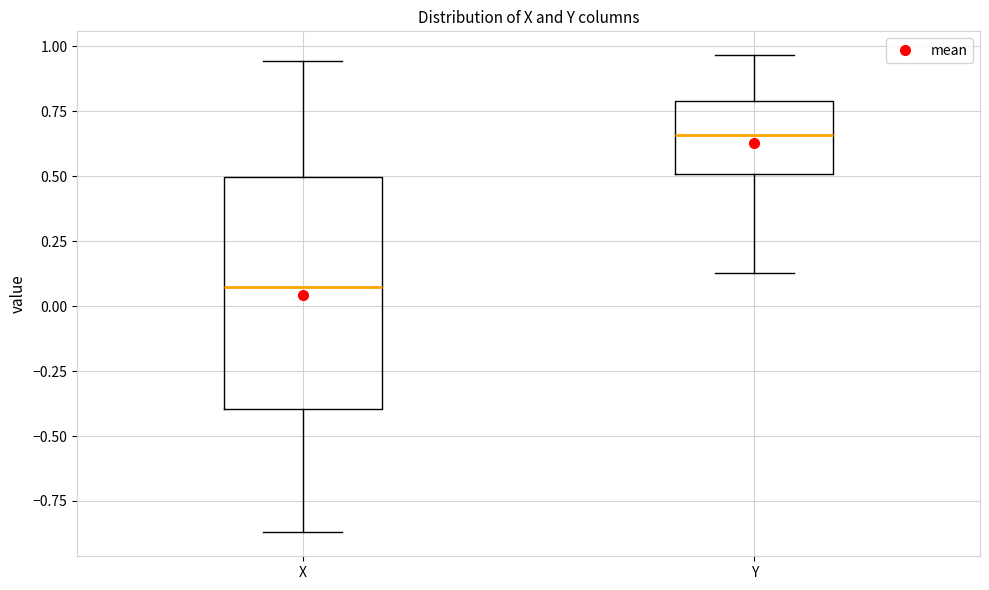

Which box has the highest median line?

Y